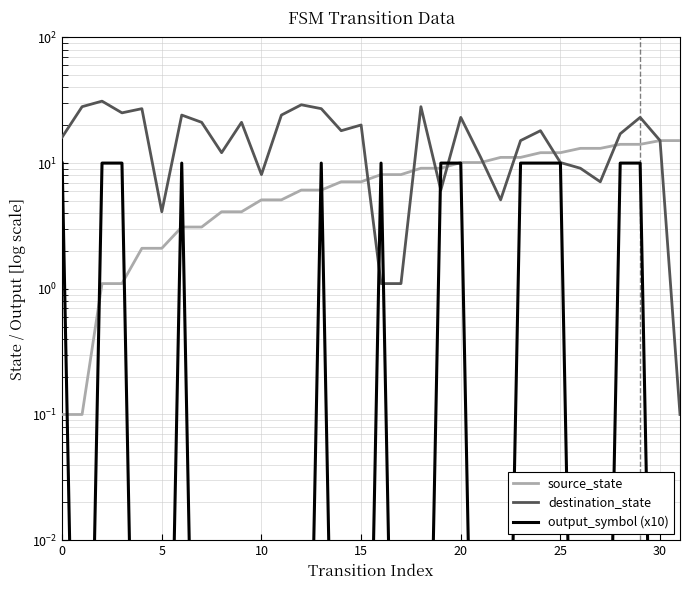

At which category is the sum across all series the highest?

29